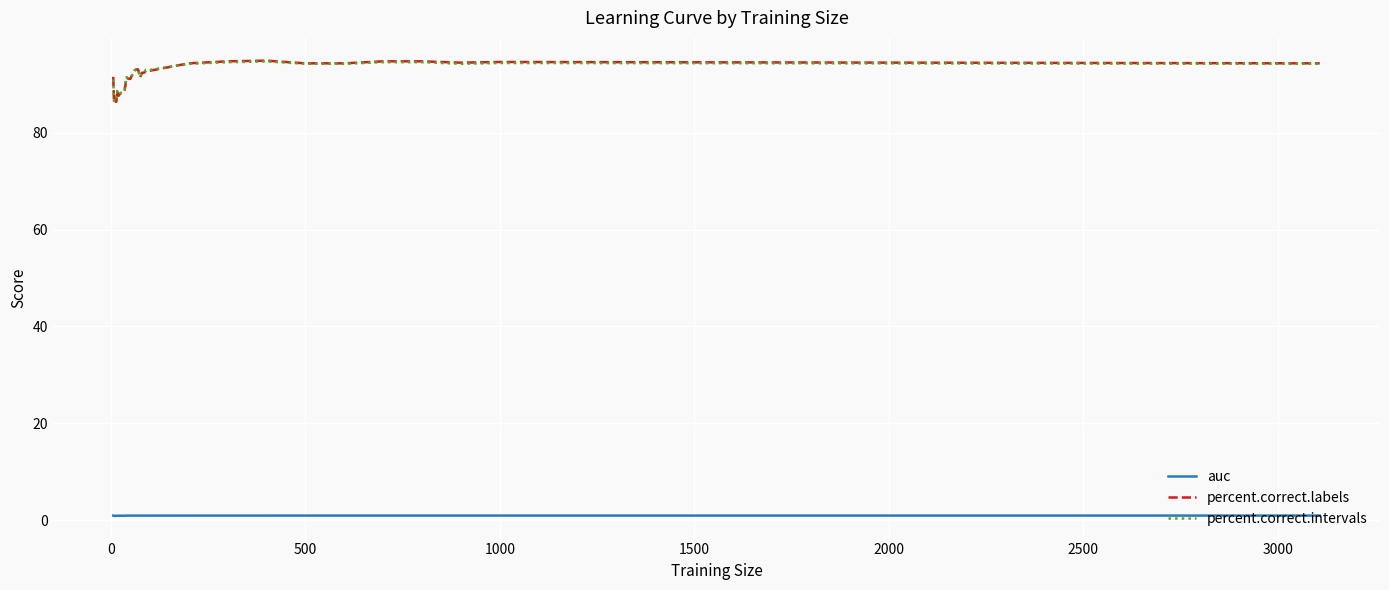

Which series has the largest range (max minus min)?

percent.correct.labels